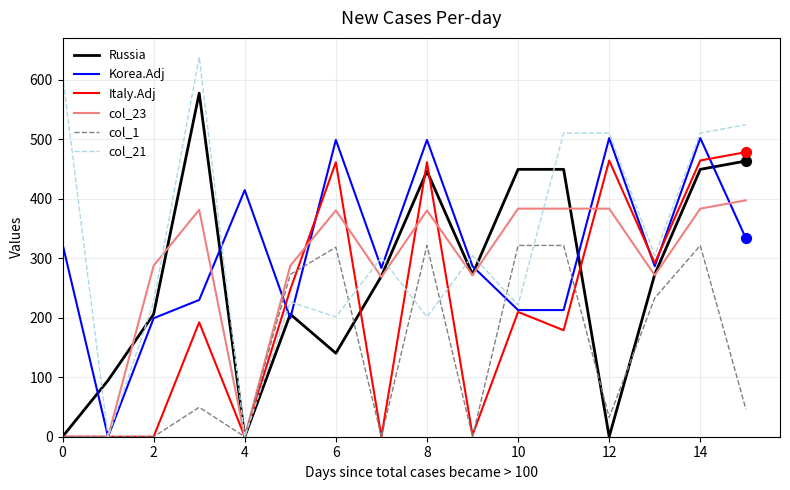

What is the greatest value displayed?

638.4